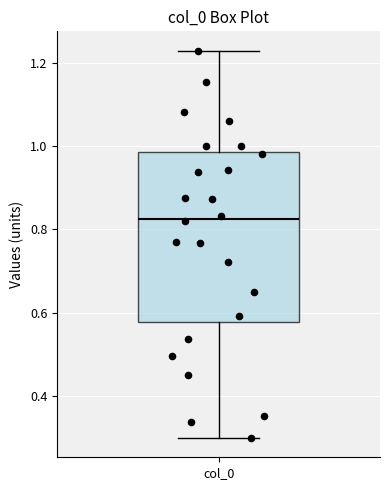

Read this box plot against the y-axis: the position of the median line, the range covered by the box, and the ends of both whiskers. The values are not printed on the chart, so give them approximately, as read against the axis.

median 0.82, box 0.58 to 0.98, whiskers 0.30 to 1.22